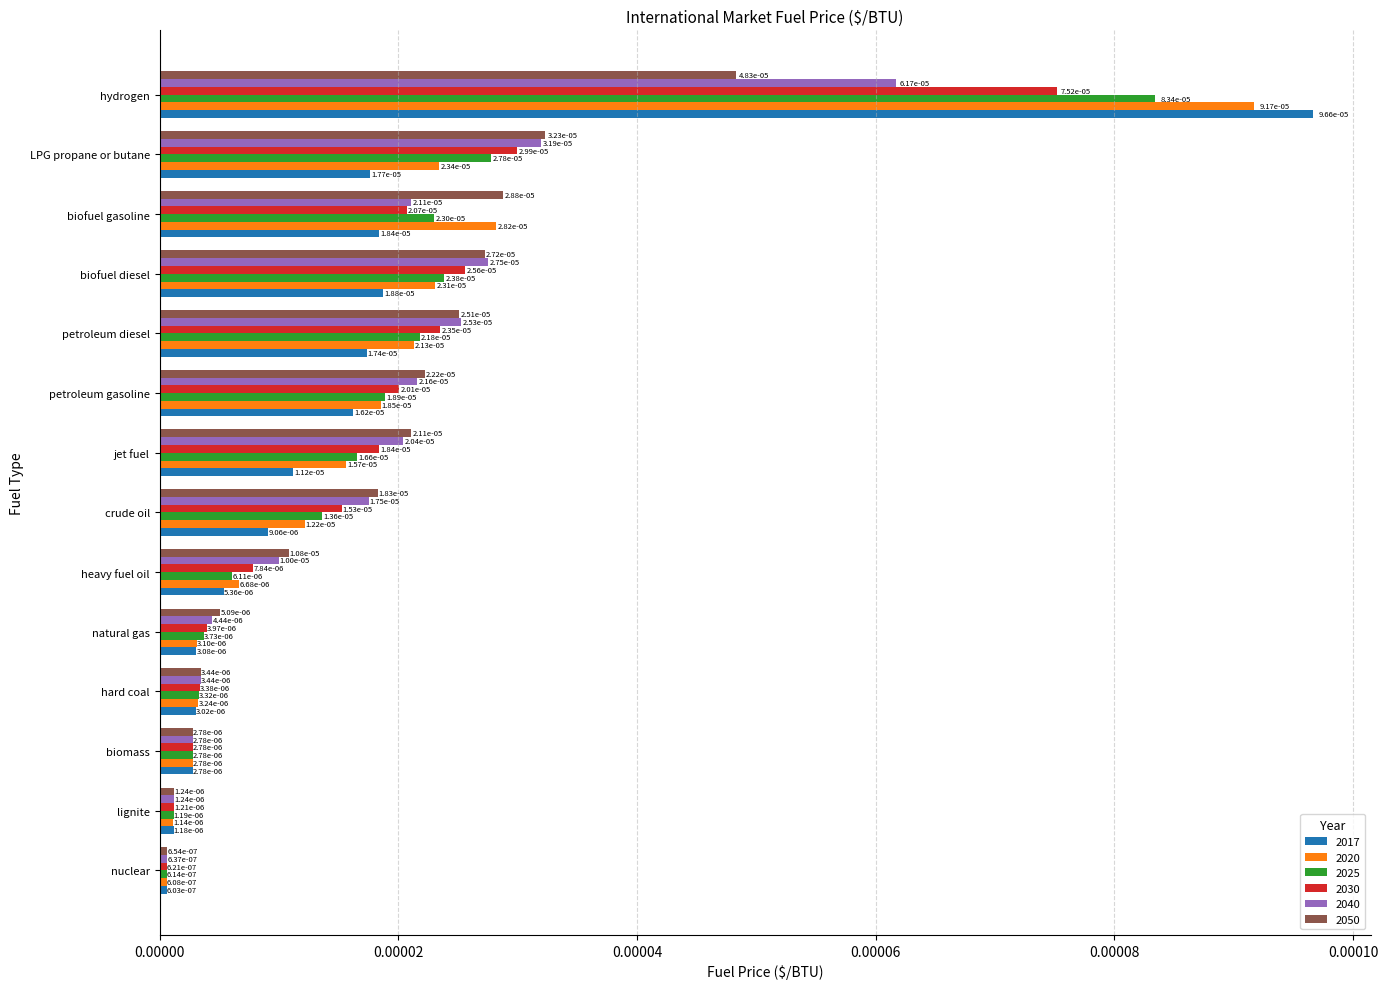

Which series has the widest spread of values?

2017